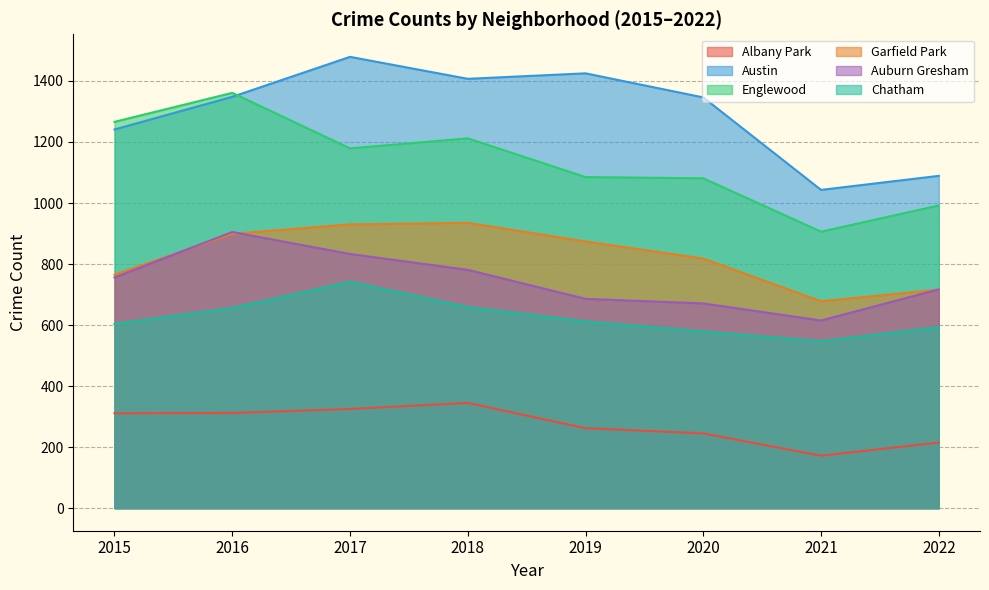

What is the value of the Englewood point at the 7th from the left?

906